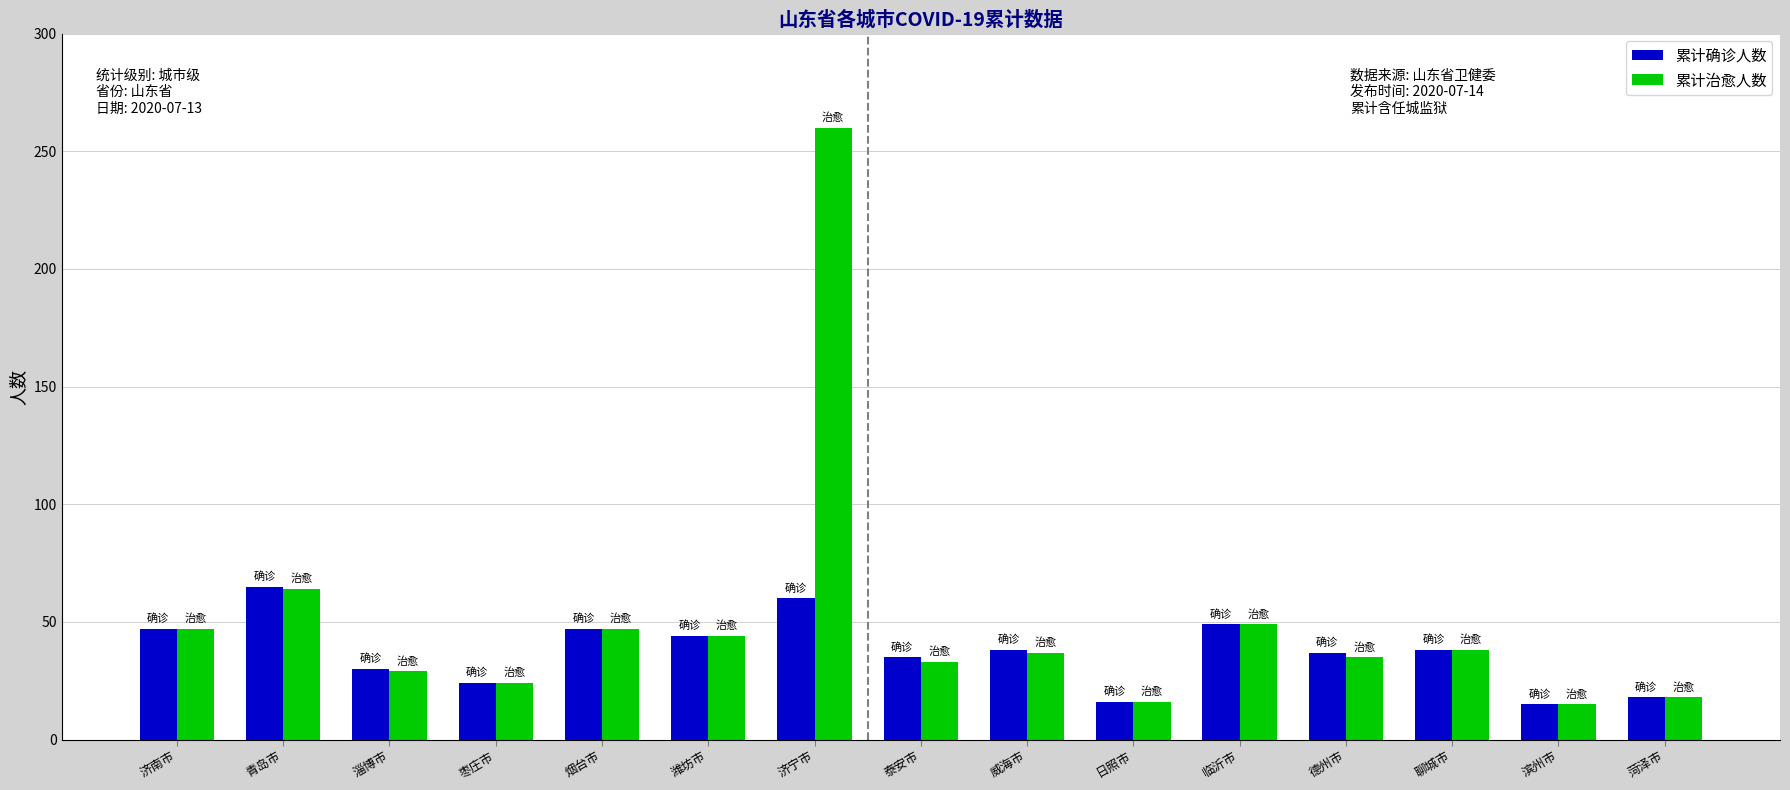

List the series in order of their peak value, lowest first.

累计确诊人数, 累计治愈人数